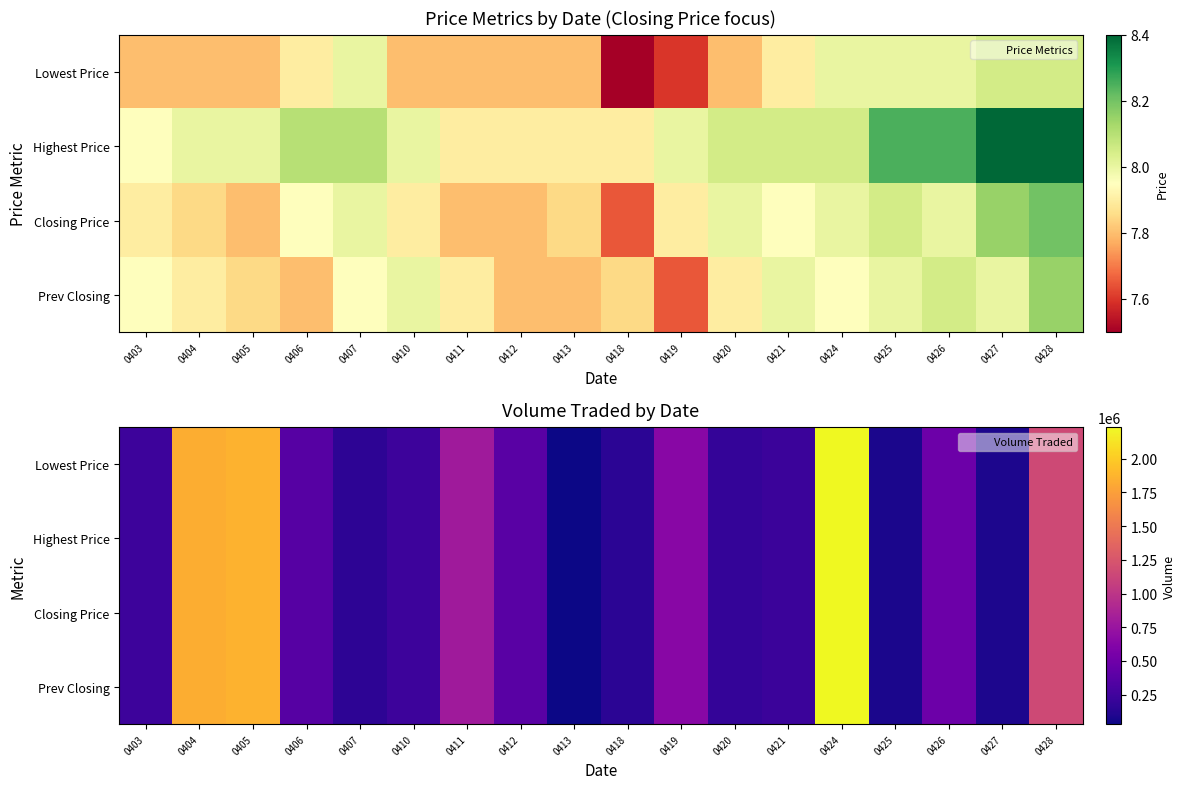

Count the number of data series in this chart.

4